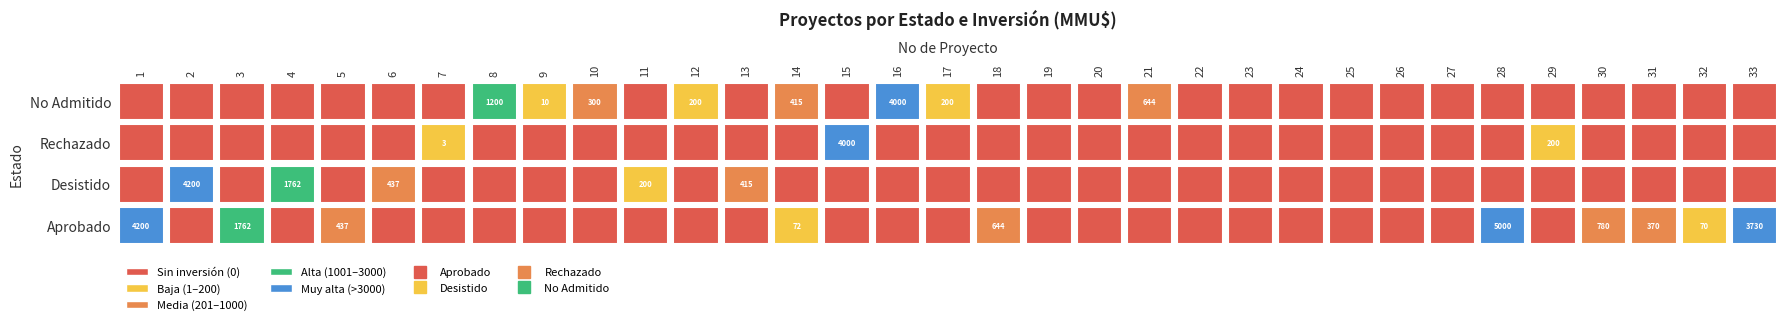

What is the difference between the highest and lowest values at 1?

4200